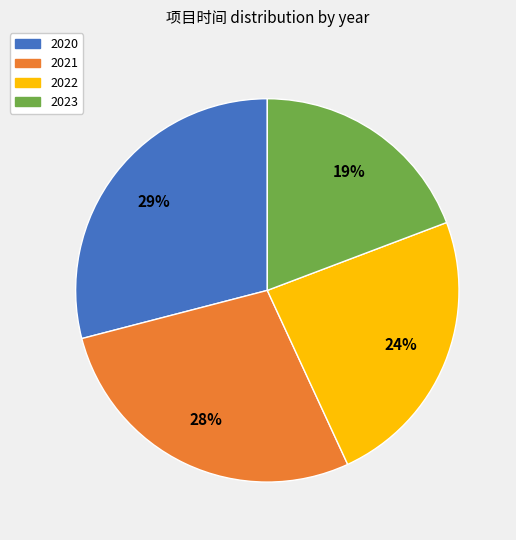

To the nearest percent, what is the difference between the largest and smallest slice percentages?

10%